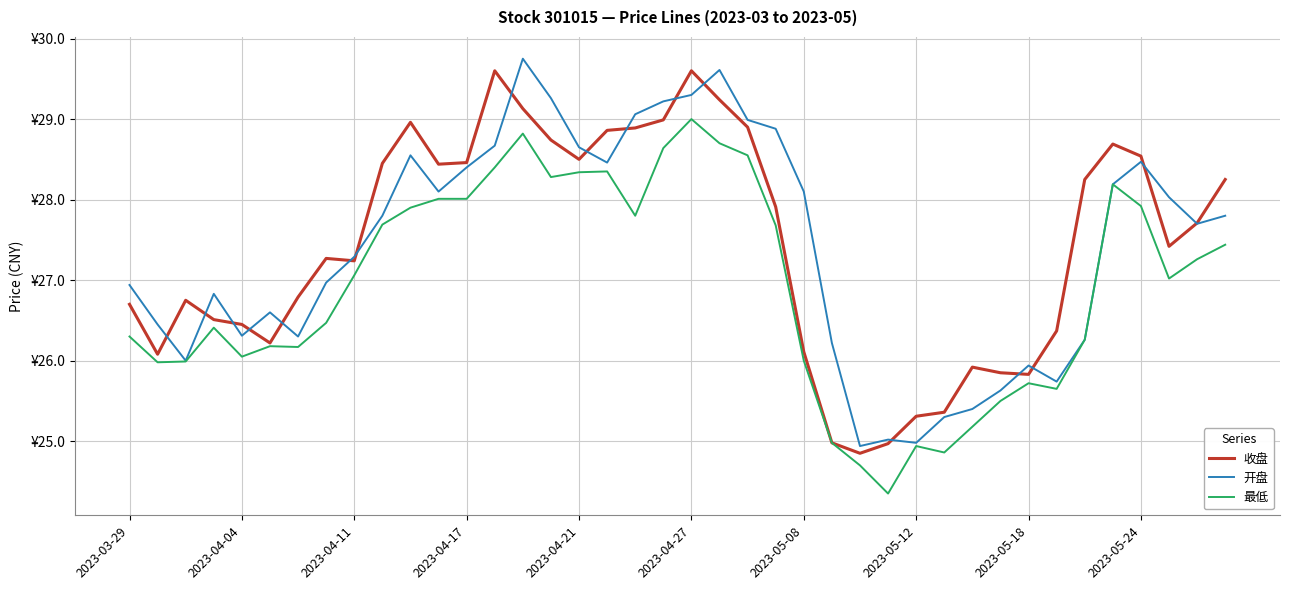

Is this an area chart (filled region under the line)?

No